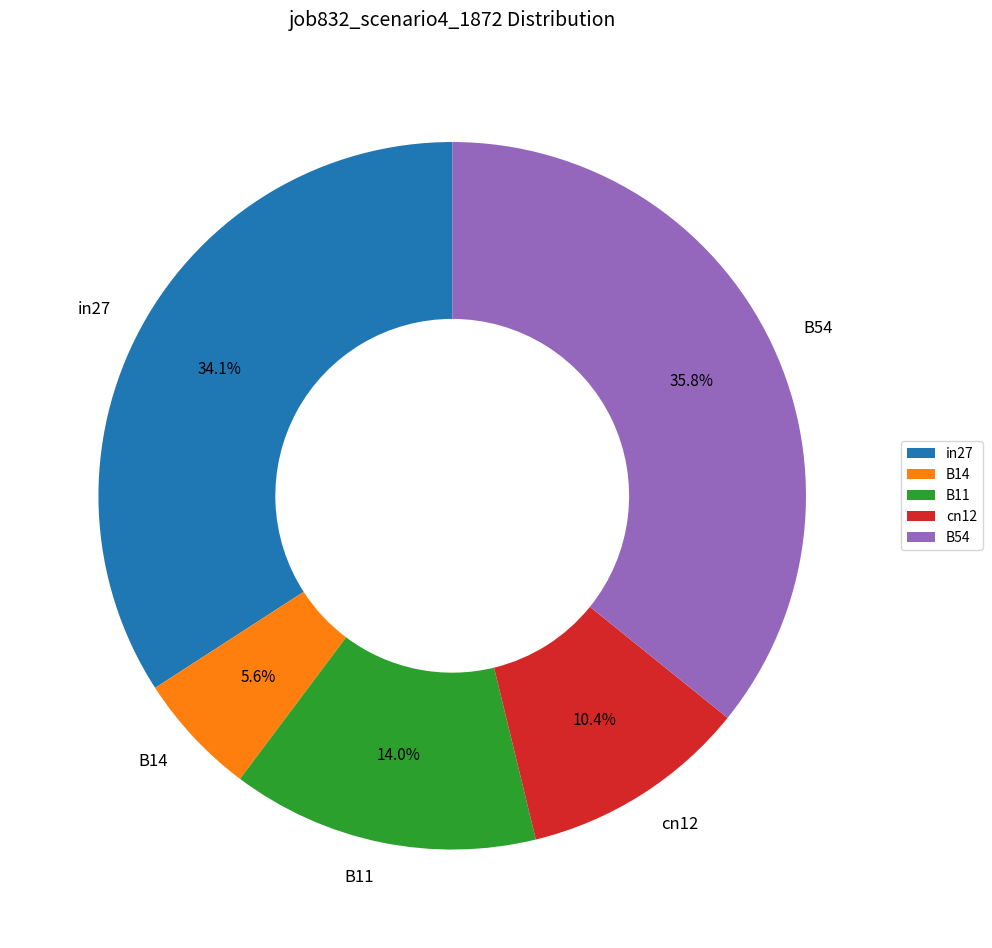

Count the number of slices in the pie.

5